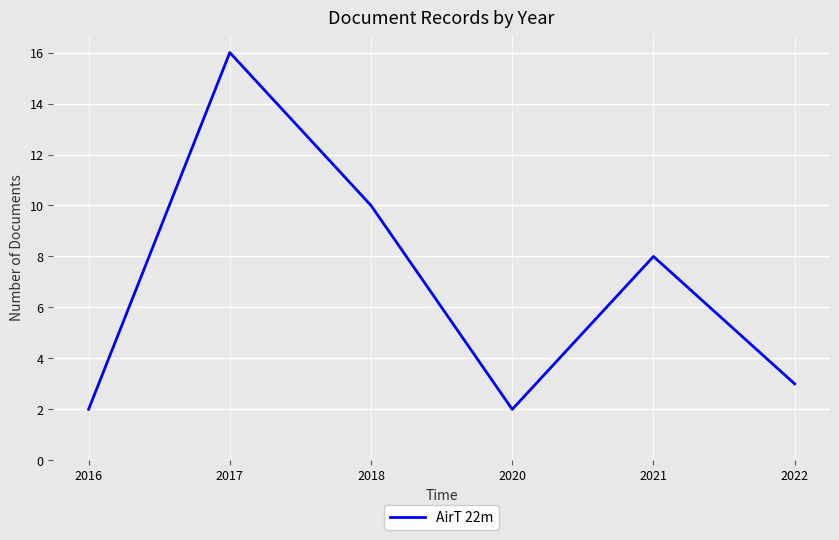

What is the minimum value shown in the chart?

2